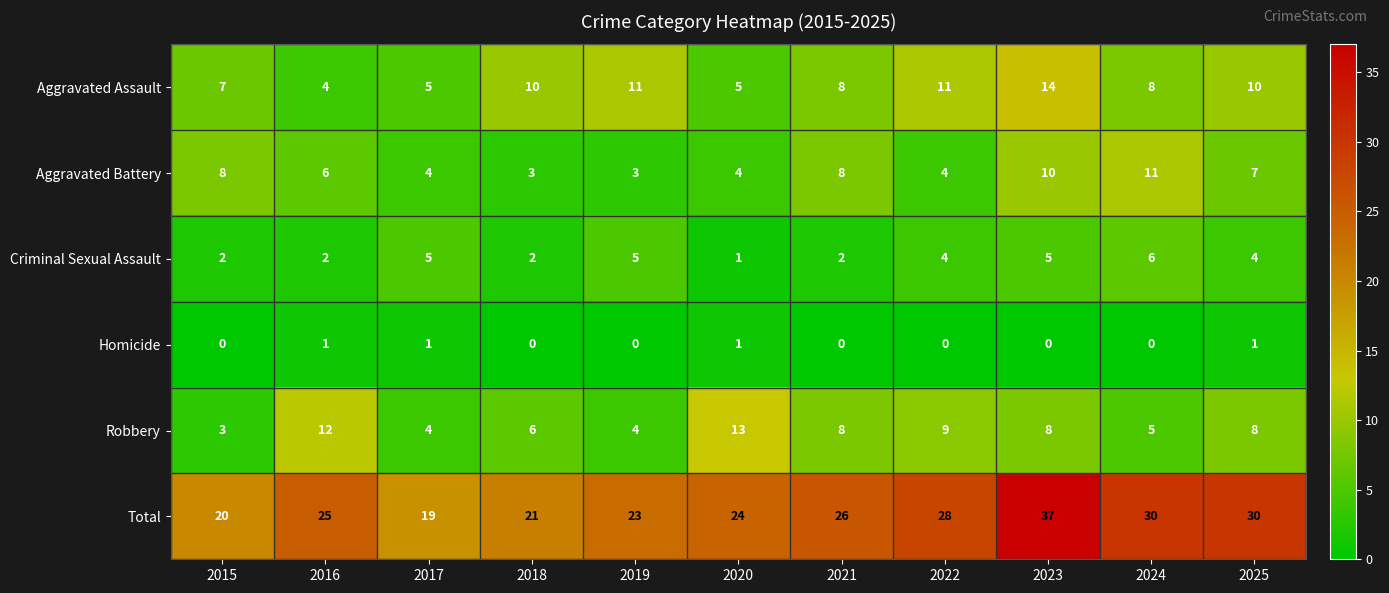

Is the value of Homicide at 2022 greater than the value of Aggravated Assault at 2020?

No